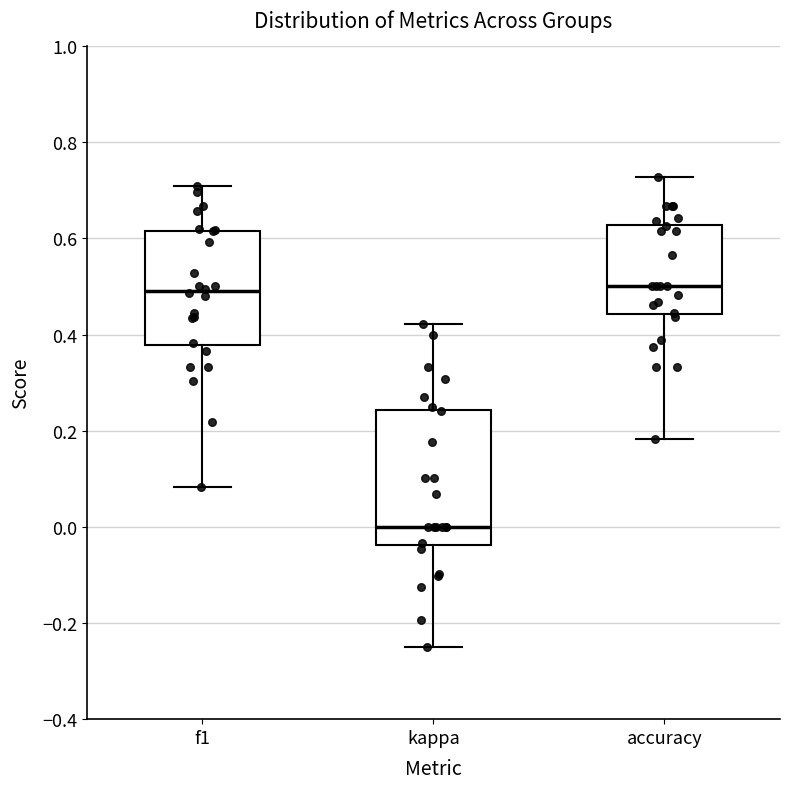

Where is the lower edge of the box for f1 on the y-axis? The values are not printed on the chart, so give them approximately, as read against the axis.

0.38